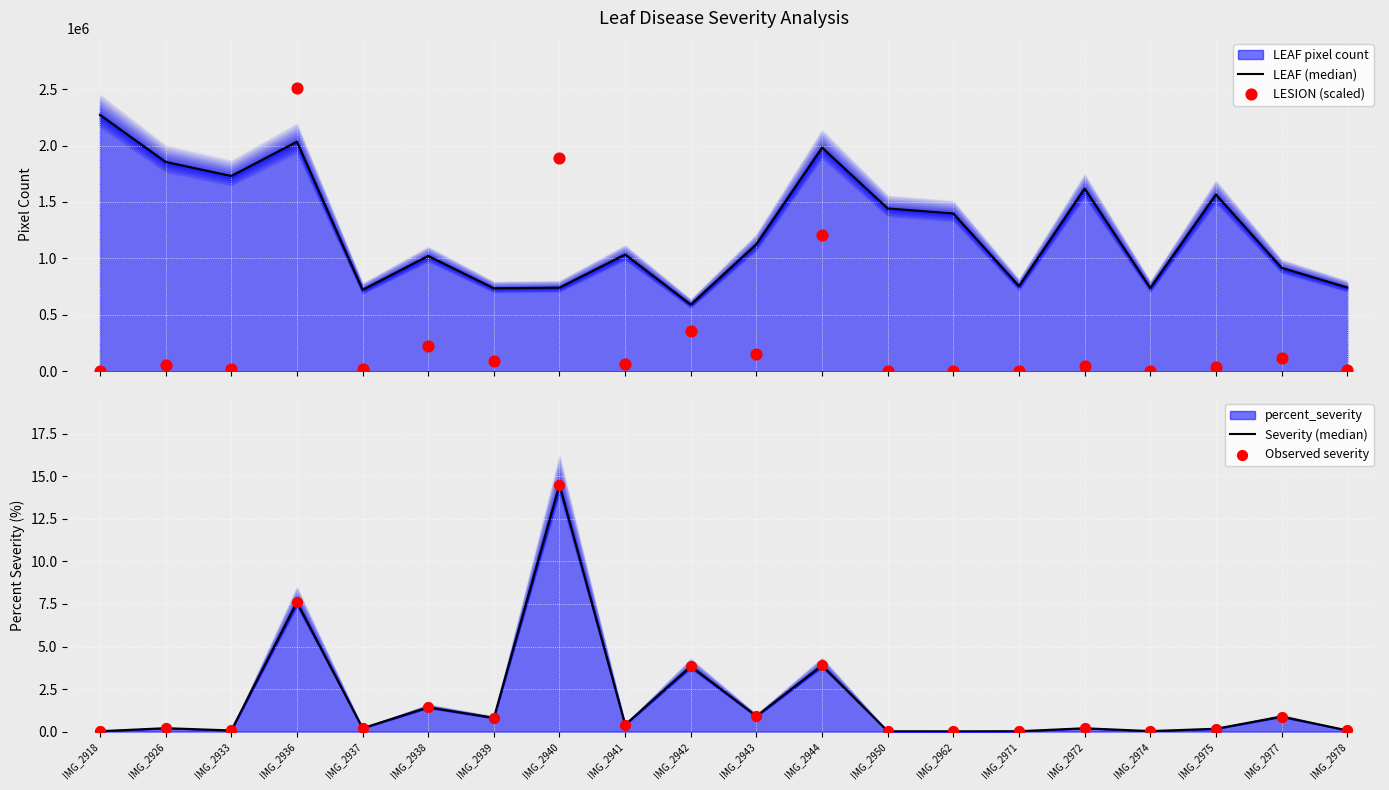

Which series reaches the minimum Y coordinate?

Severity (median)